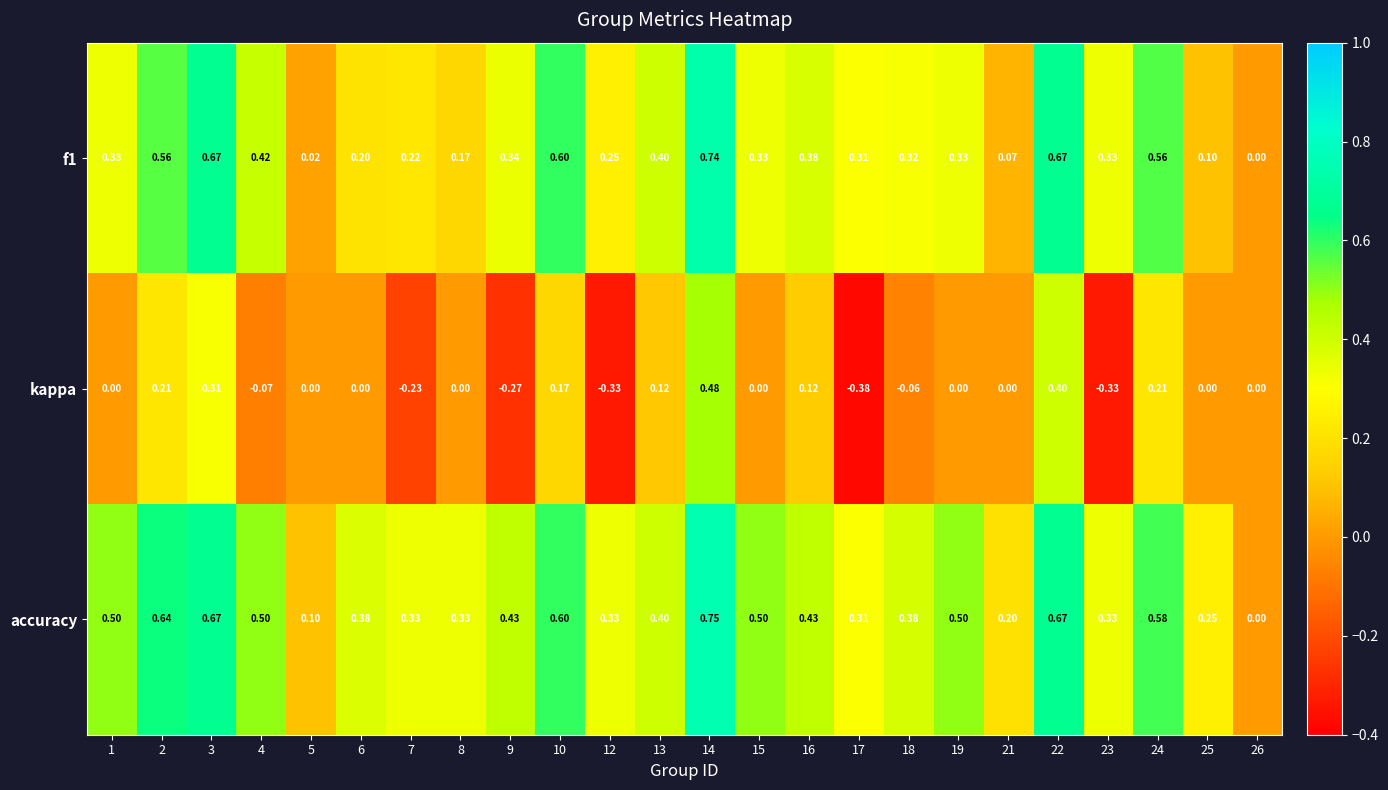

Which series has the widest spread of values?

kappa